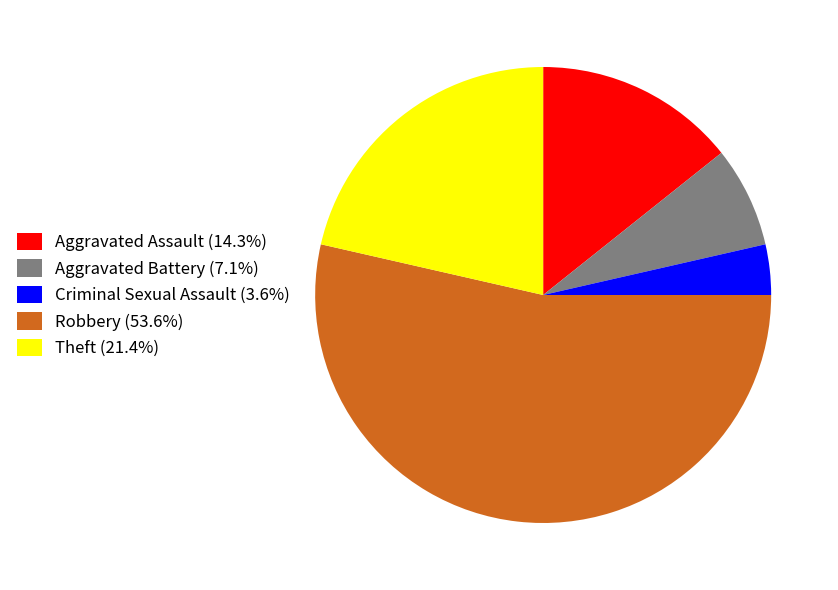

What is the smallest slice in the pie chart?

Criminal Sexual Assault